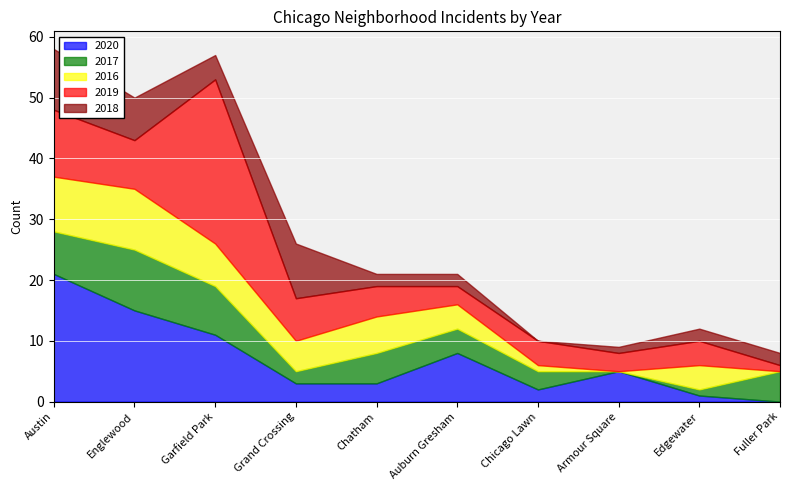

Which series has the largest total across all categories?

2019